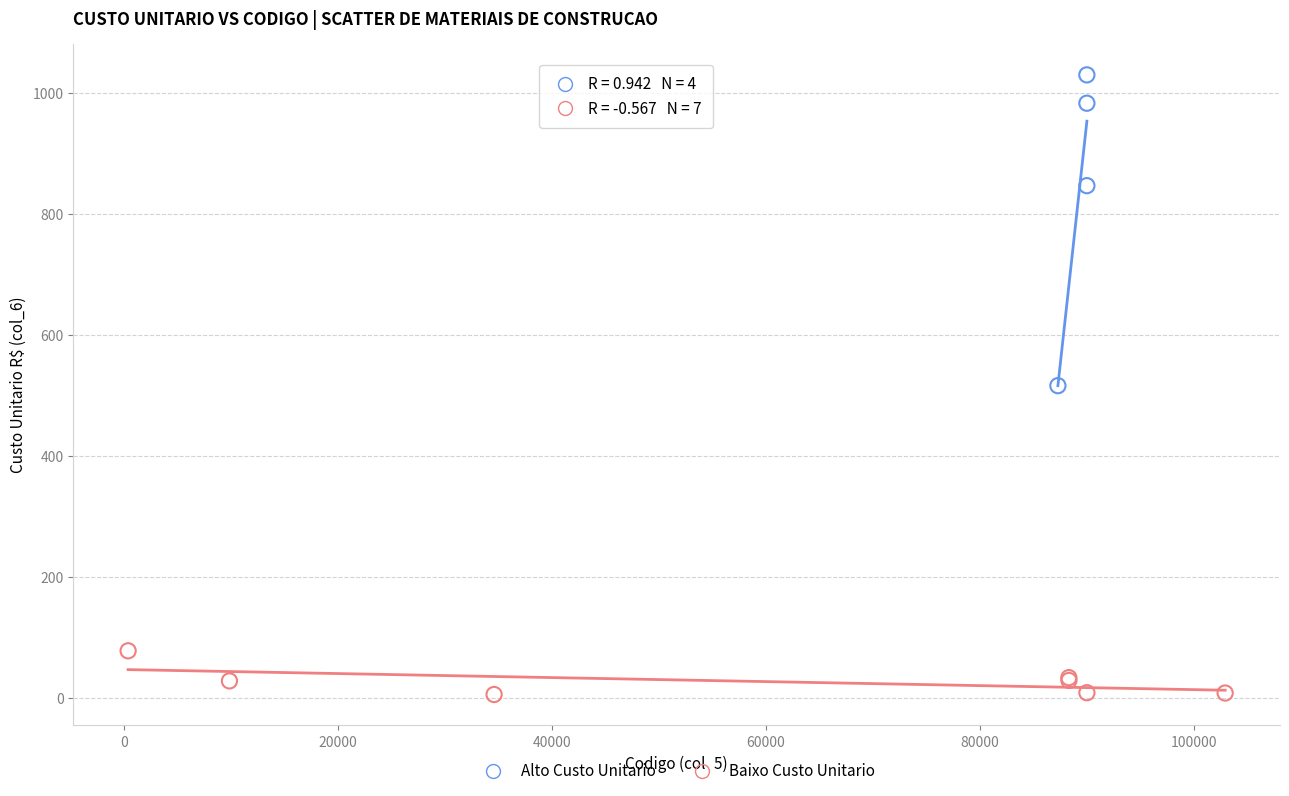

Which series contains the highest Y value?

Alto Custo Unitario